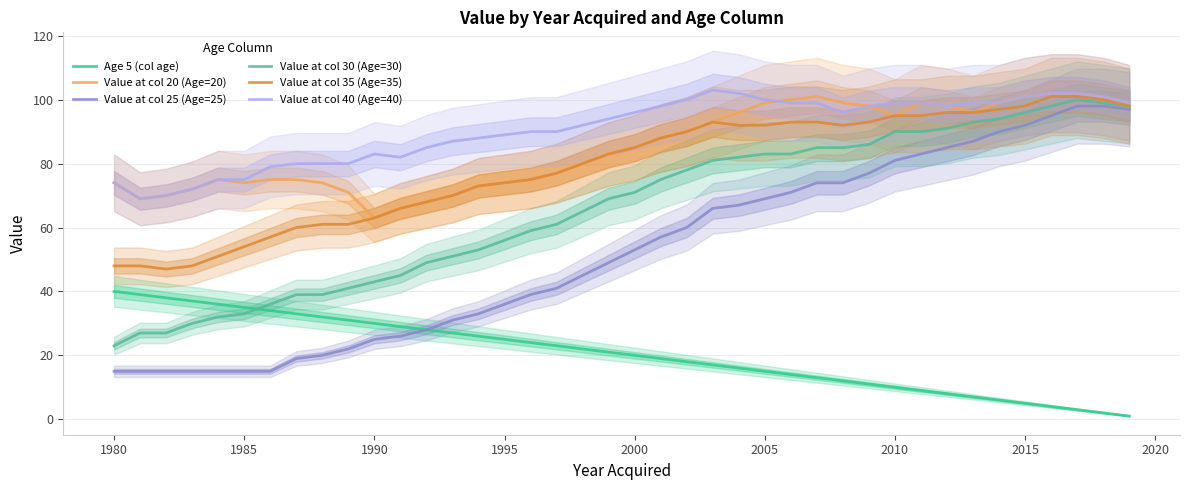

True or false: Value at col 40 (Age=40) and Age 5 (col age) cross at least once.

False